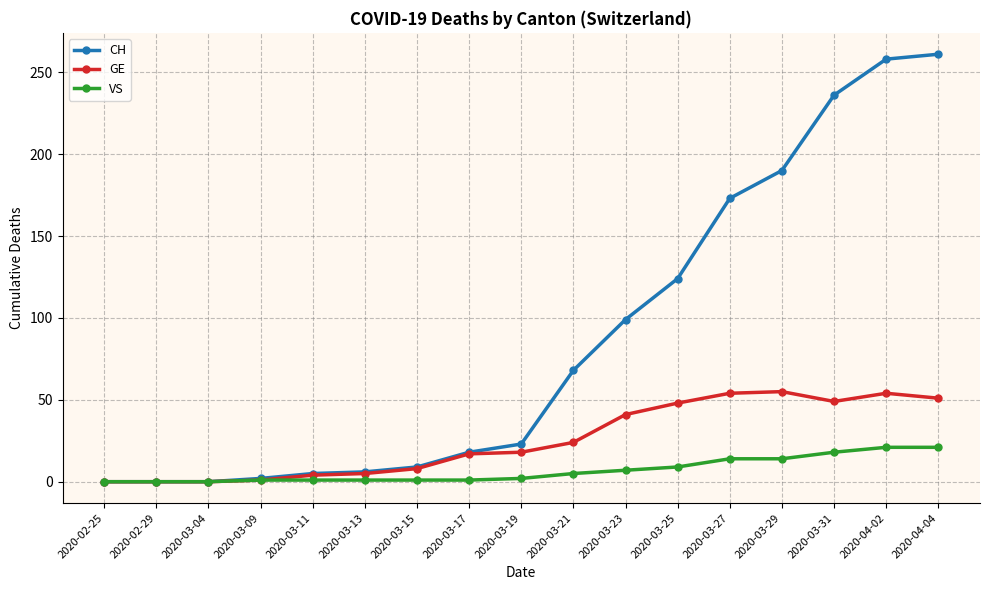

Is it true that CH equals 5 at 2020-03-11?

True